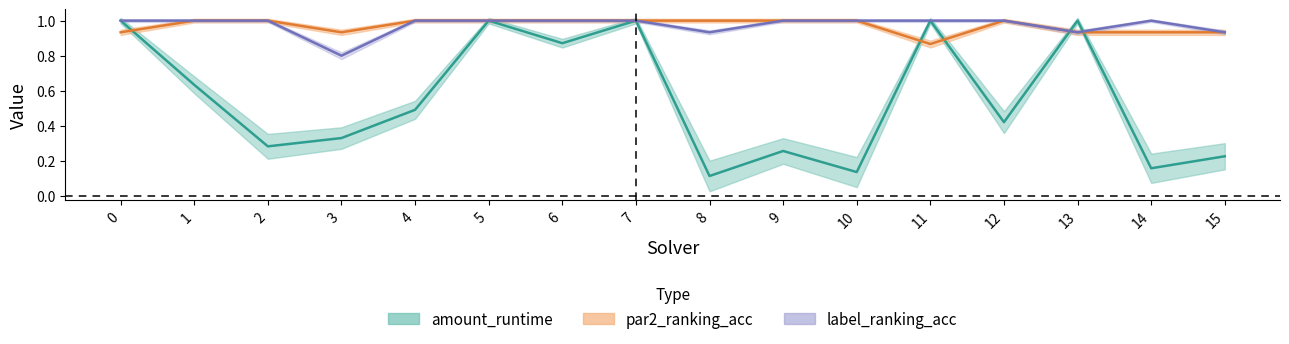

Is the value of label_ranking_acc at 13 greater than the value of par2_ranking_acc at 6?

No